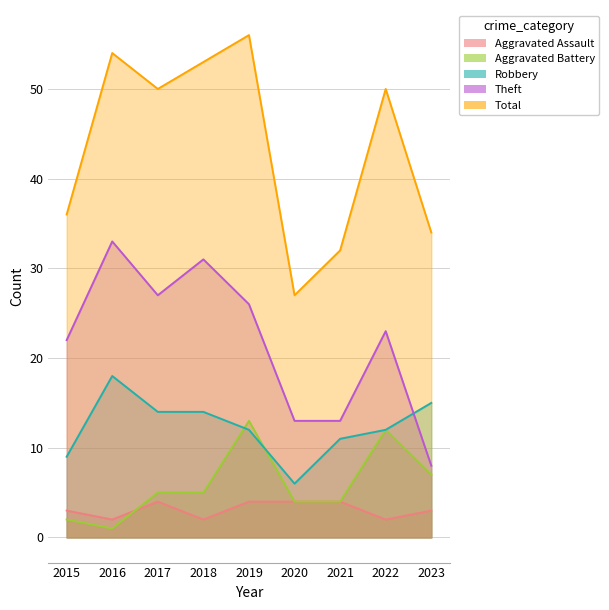

Which series has the largest range (max minus min)?

Total